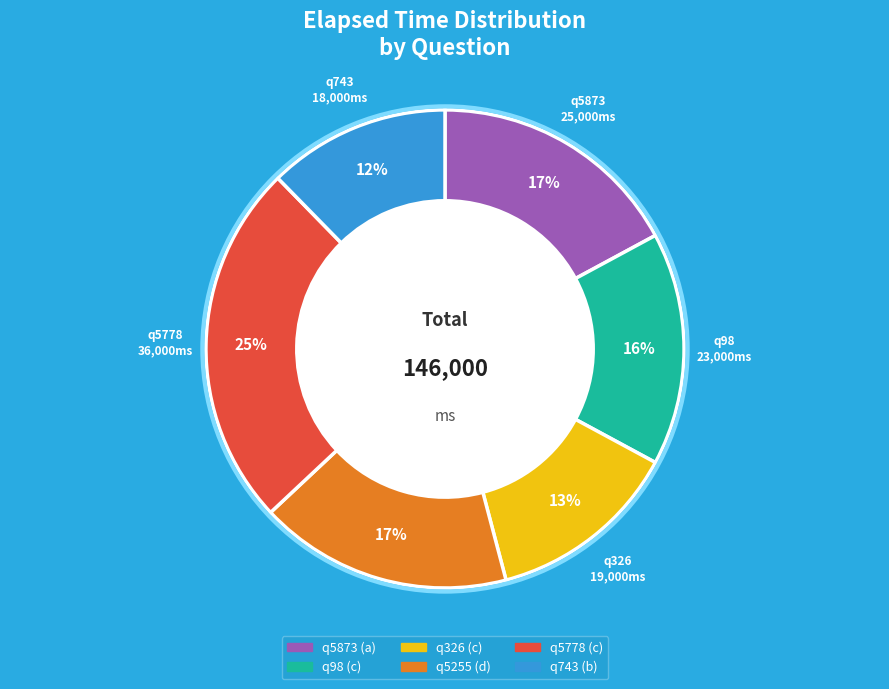

Is it true that q743 is 4% of the pie?

False